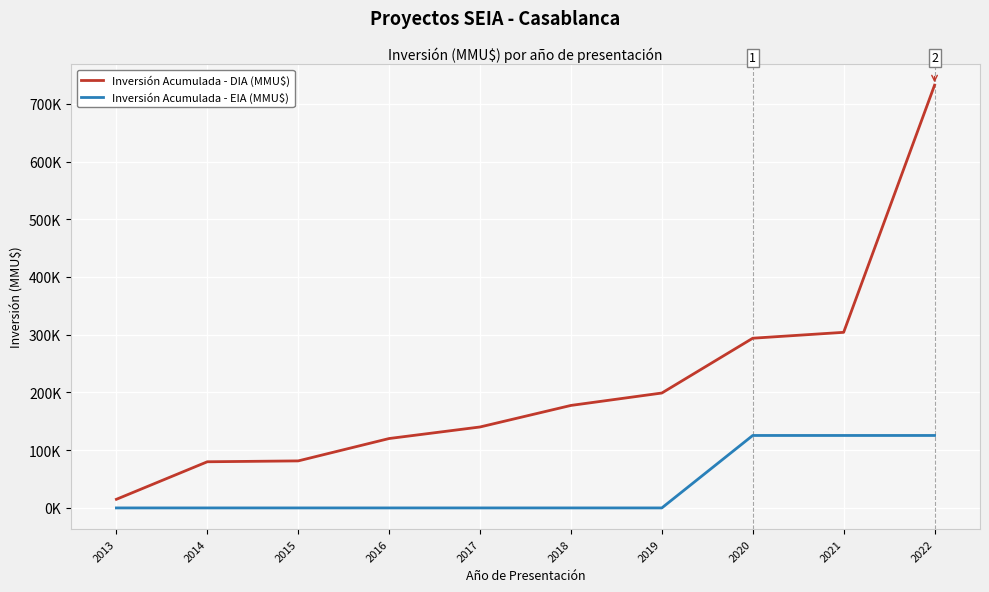

Is the value of Inversión Acumulada - EIA (MMU$) at 2015 greater than the value of Inversión Acumulada - DIA (MMU$) at 2013?

No